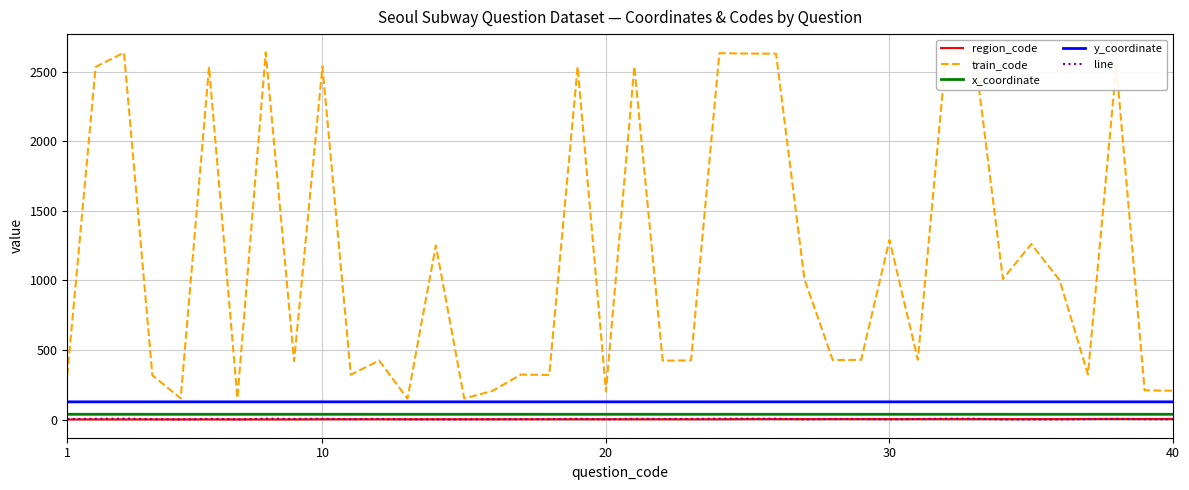

Which series has the widest spread of values?

train_code